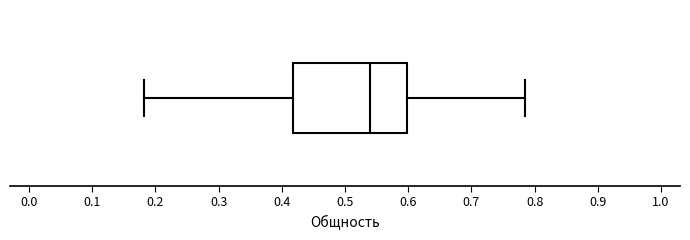

Where does the left whisker of the box end on the x-axis? The values are not printed on the chart, so give them approximately, as read against the axis.

0.18